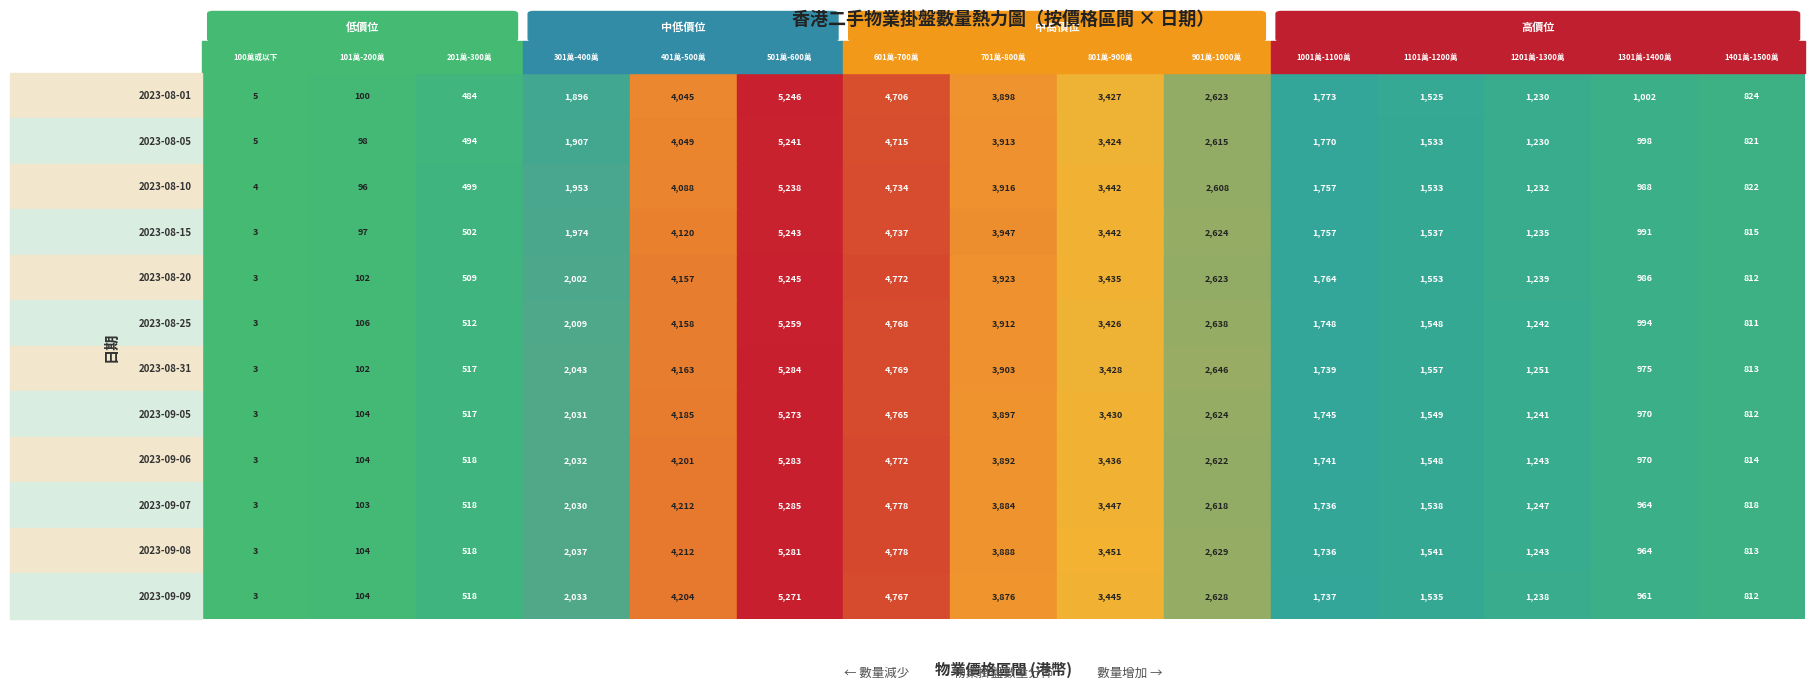

What is the total value across all series at 1201萬-1300萬?

14871